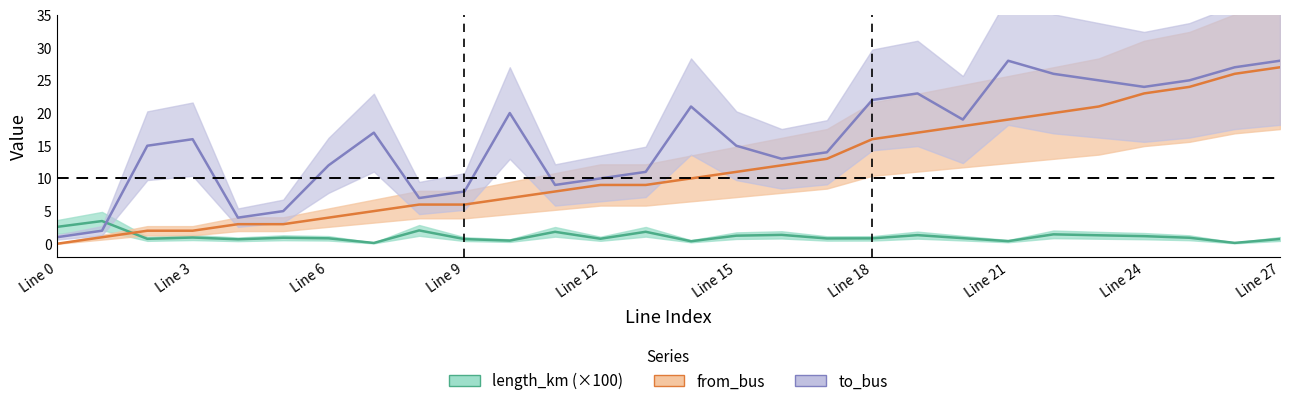

How many intersections are there between length_km and to_bus?

1